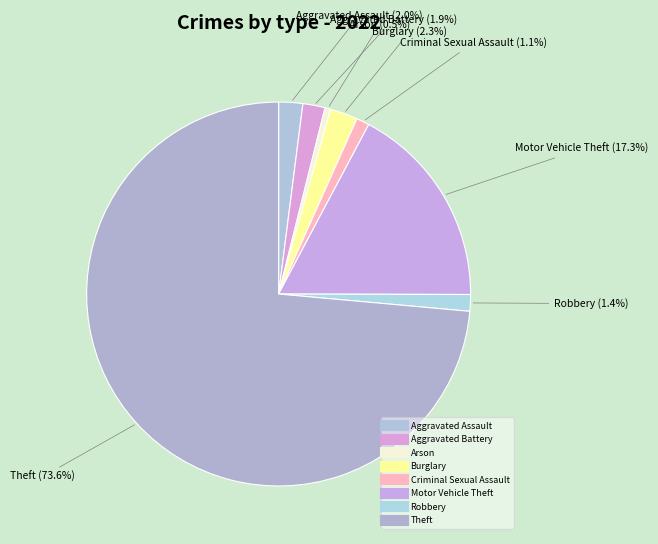

True or false: Theft accounts for 74% of the total.

True